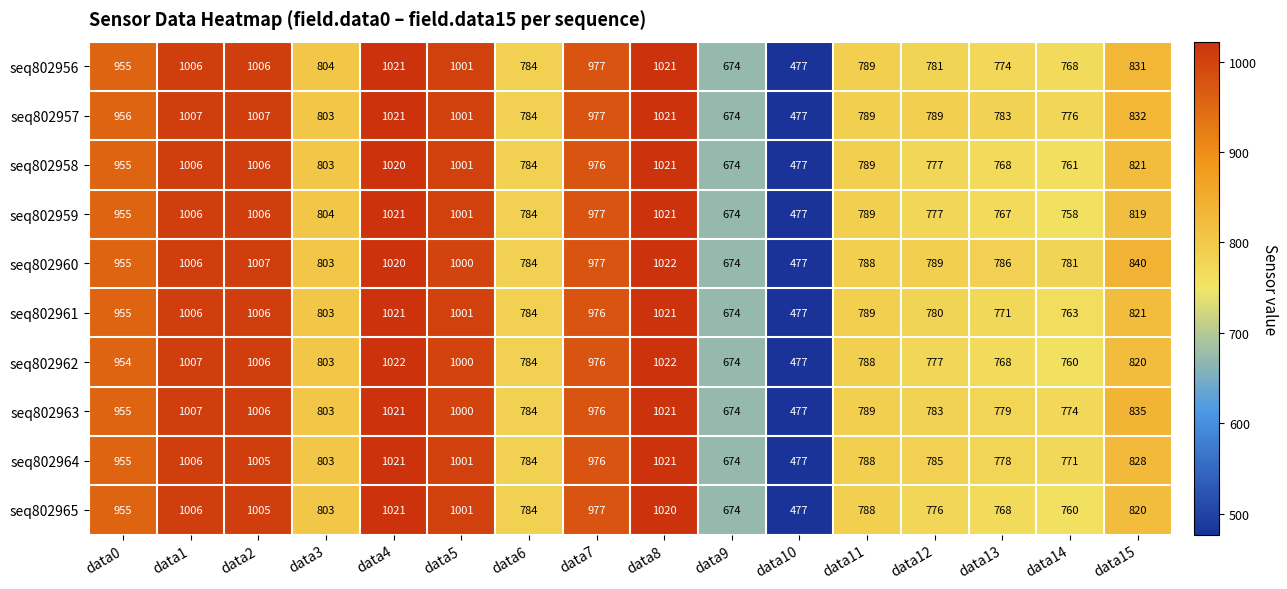

List the labels in order of seq802960 value, largest first.

data8, data4, data2, data1, data5, data7, data0, data15, data3, data12, data11, data13, data6, data14, data9, data10